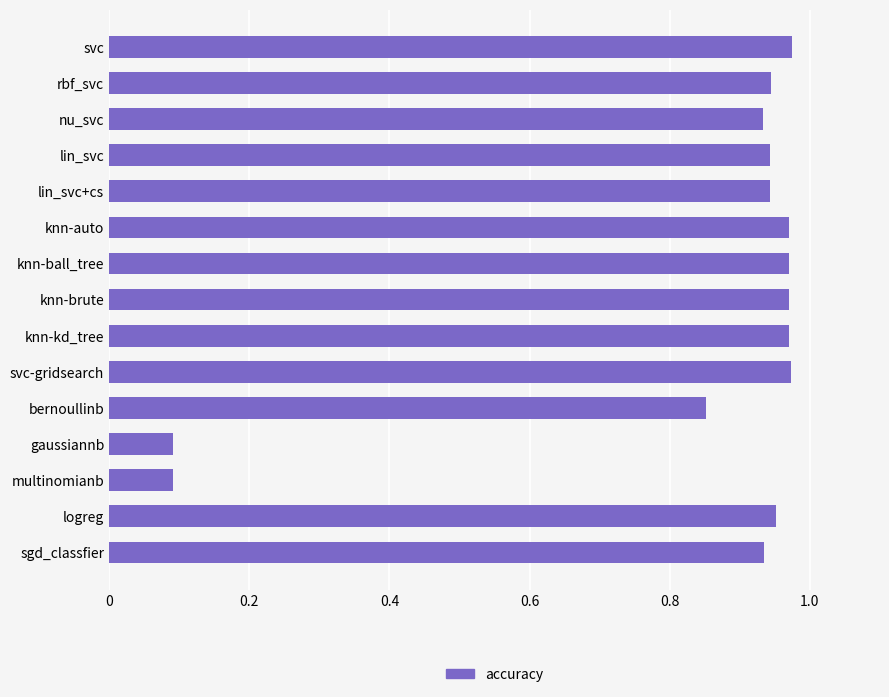

What is the sum of the values at svc and rbf_svc?

1.9